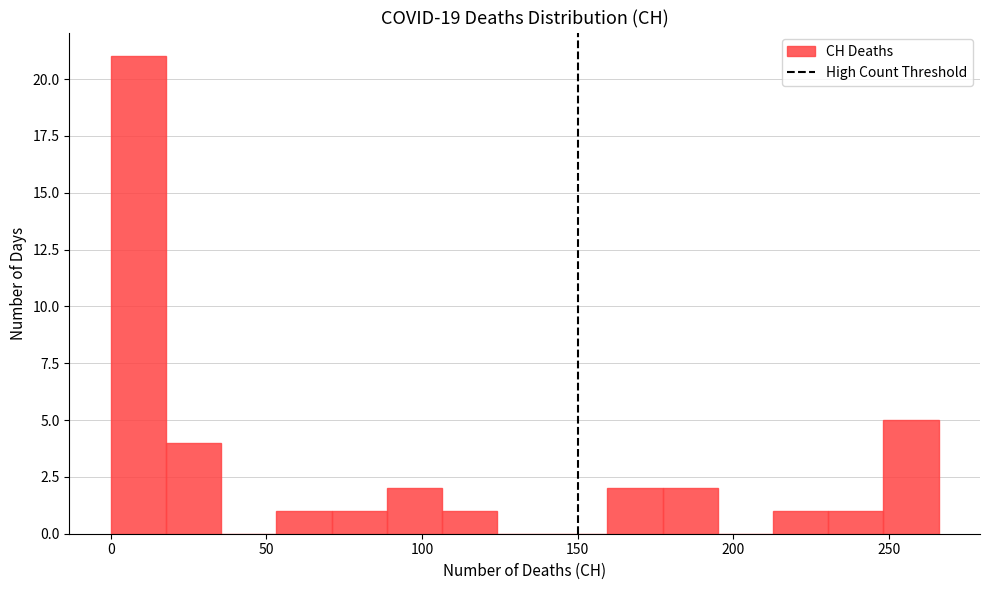

Around what value on the x-axis is the tallest bar? Give the approximate position of its centre, as read against the axis.

10